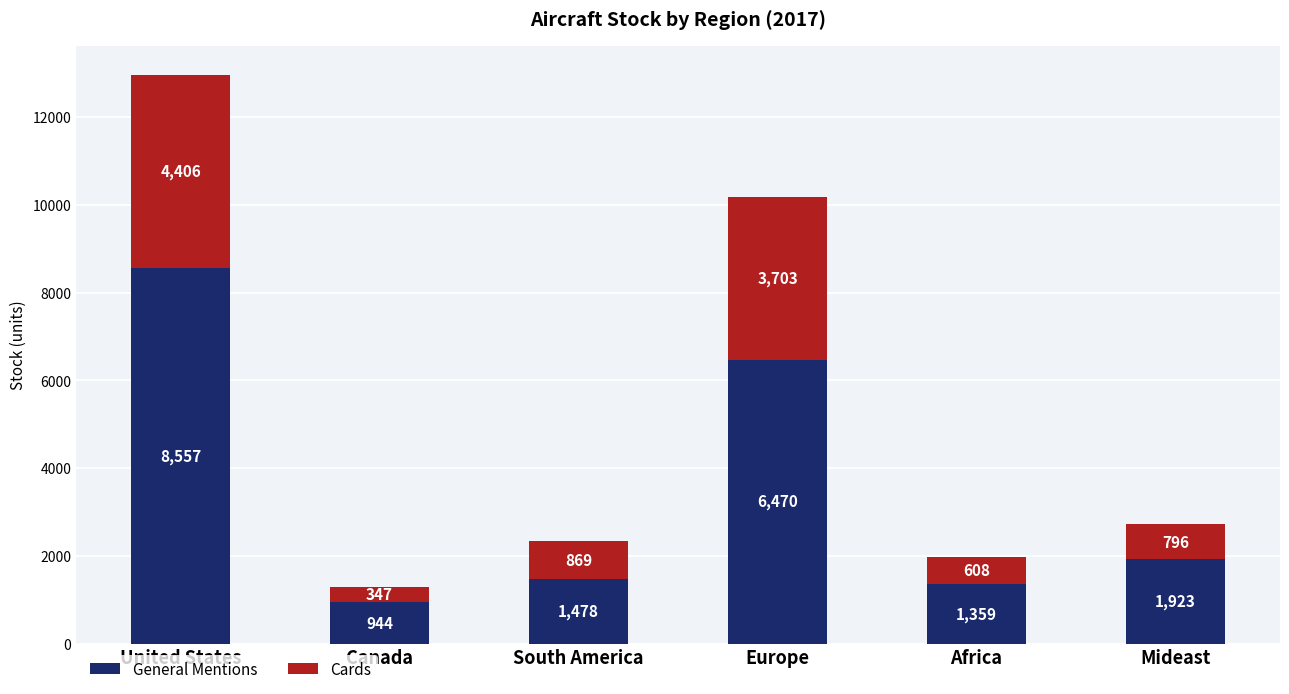

What is the lowest value of the General Mentions series?

943.5